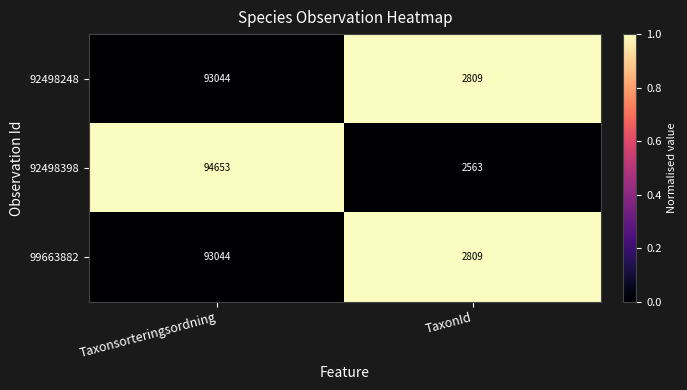

What is the maximum value for 92498248?

93044